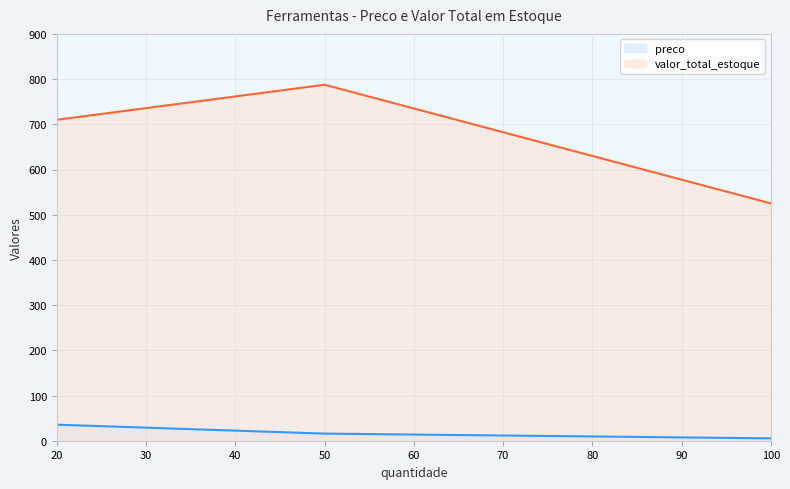

What is the maximum value shown in the chart?

787.5